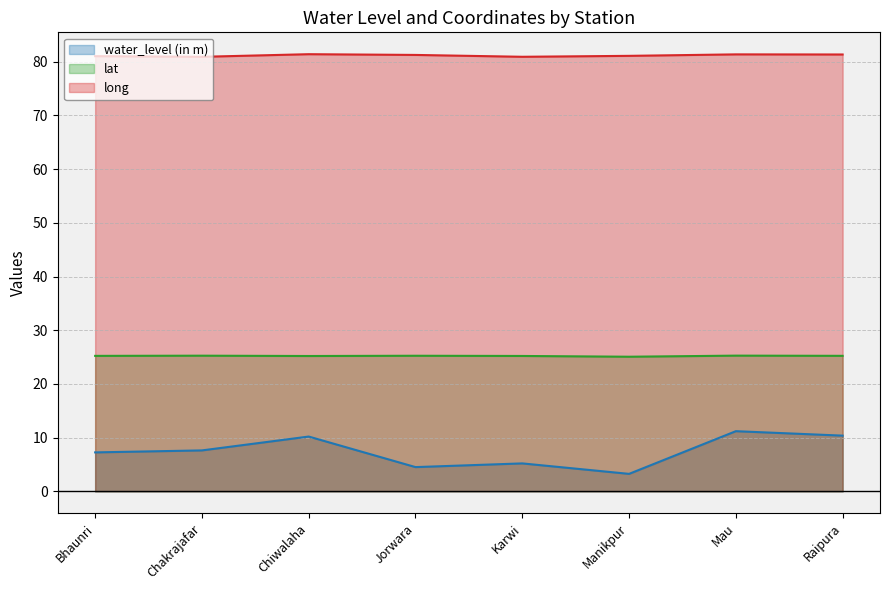

What are all the series names shown in the legend?

water_level (in m), lat, long